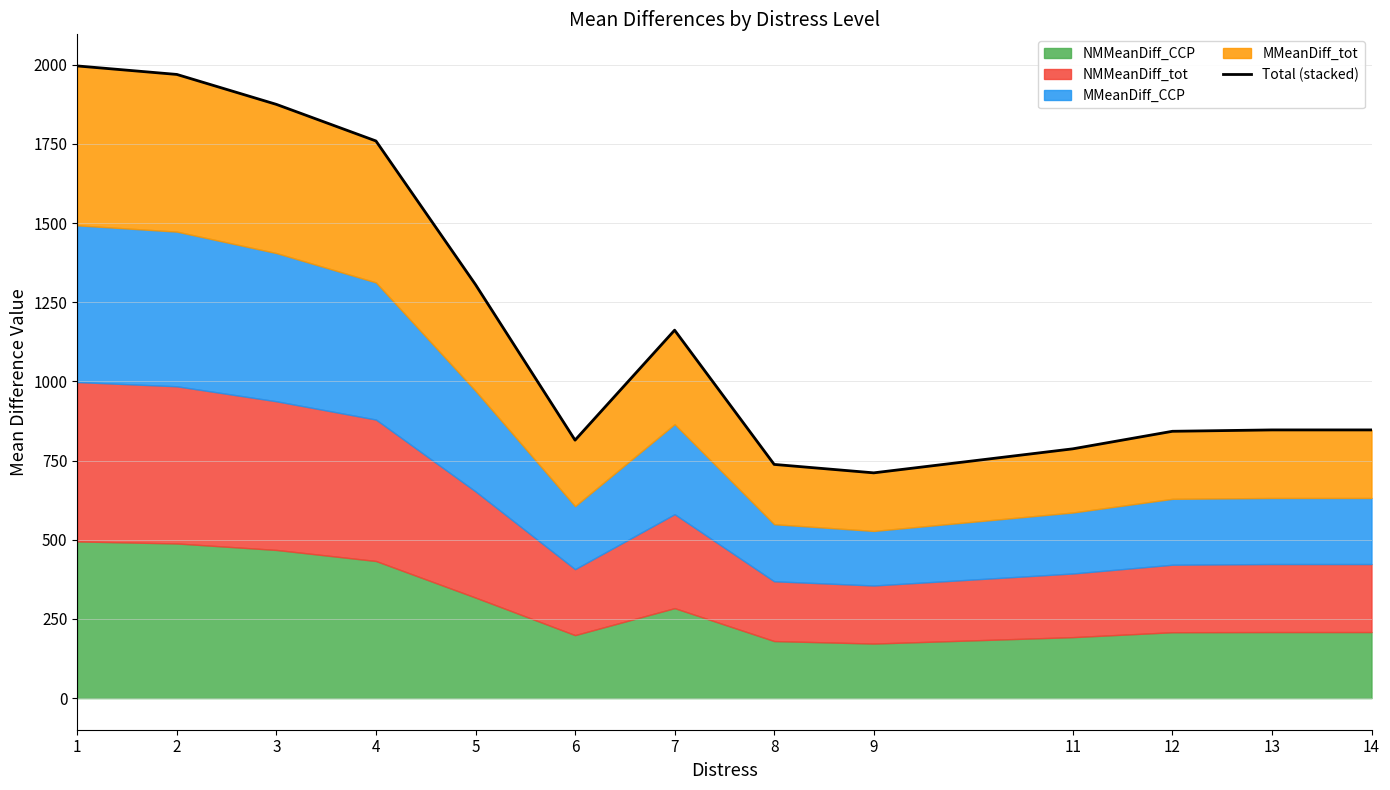

True or false: there are more than 1 points higher than both neighbors.

False